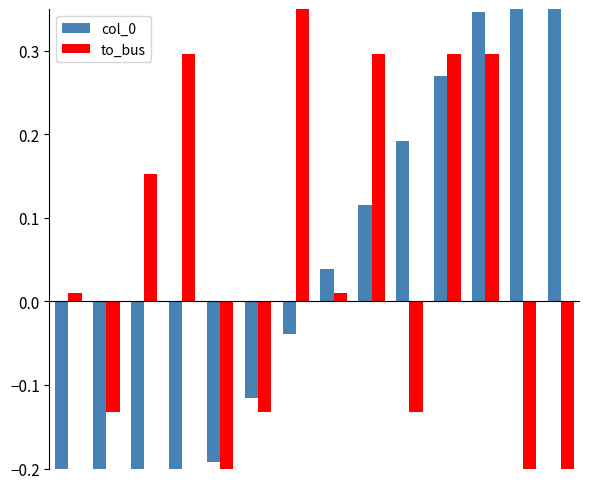

How many values in the col_0 series exceed 0?

7